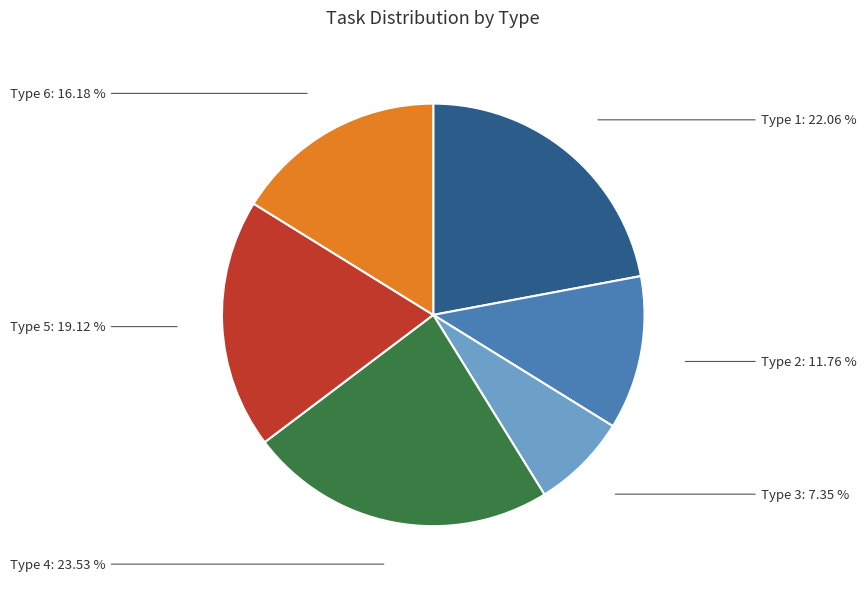

Is there a majority slice in this chart?

No